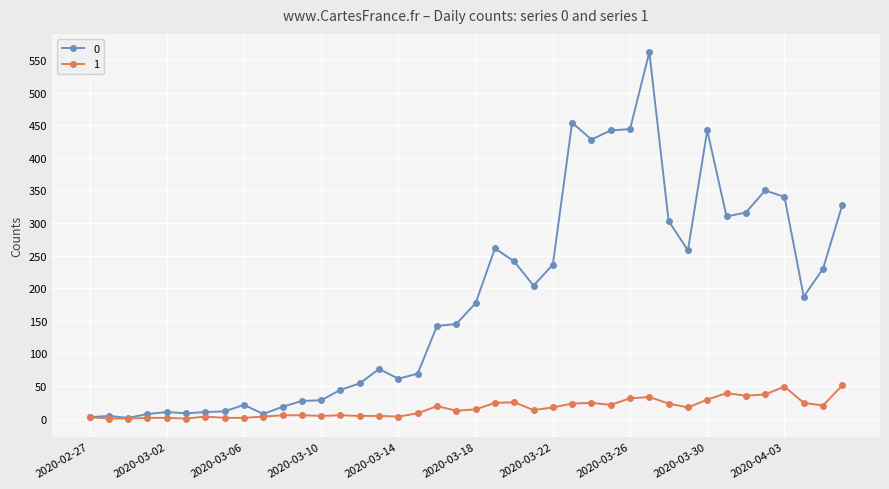

List the series in order of their overall mean, highest first.

0, 1